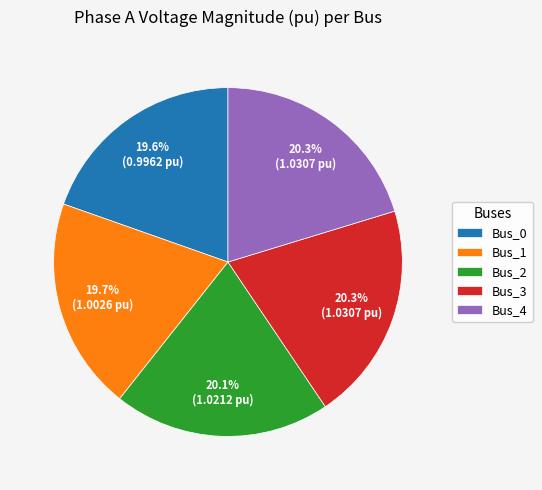

Is Bus_3 the majority of the pie?

No